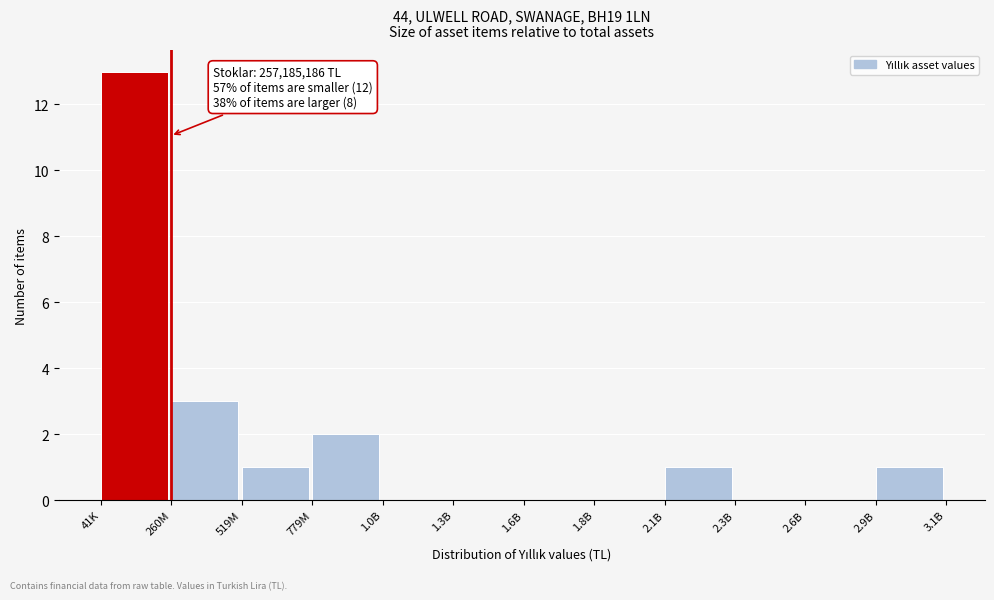

Reading left to right, what are all the values shown in this chart?

41K=13	260M=3	519M=1	779M=2	1.0B=0	1.3B=0	1.6B=0	1.8B=0	2.1B=1	2.3B=0	2.6B=0	2.9B=1